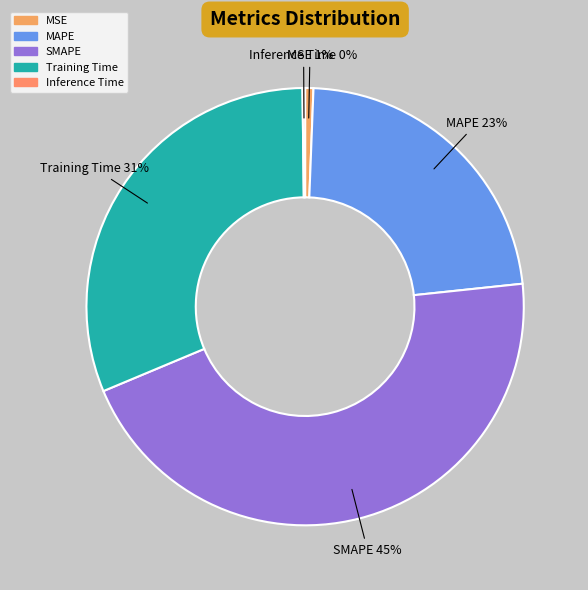

To the nearest percent, what is the difference between the largest and smallest slice percentages?

45%